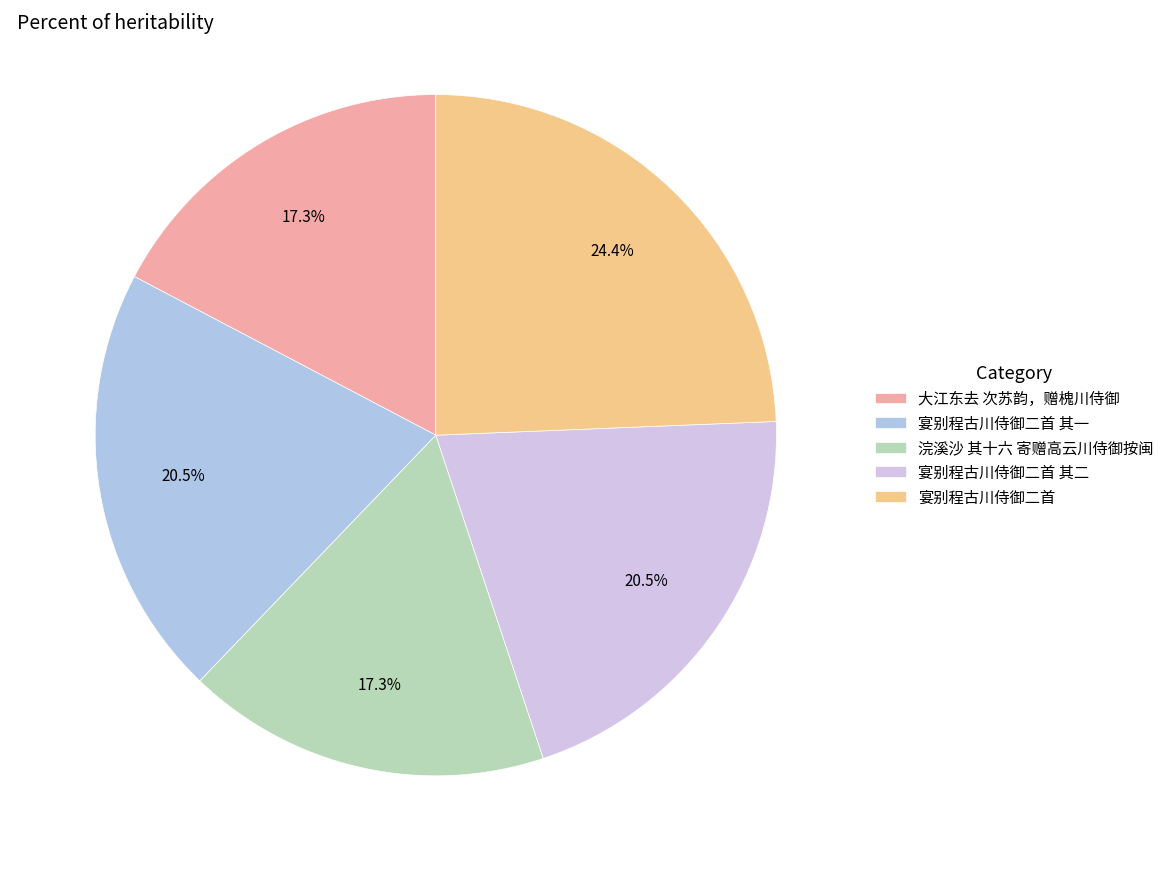

How many slices are in this pie chart?

5